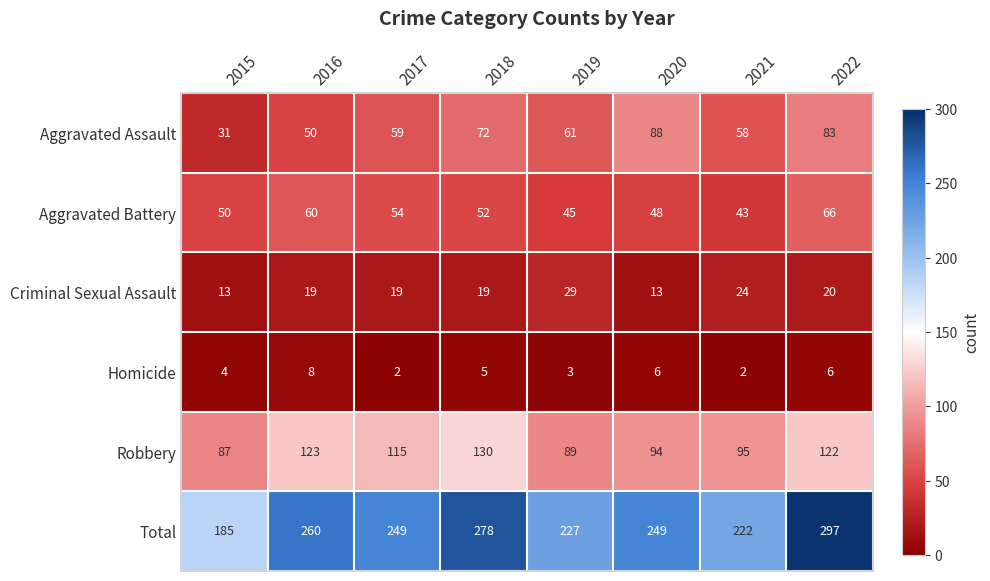

At which category does the chart reach its peak across all series?

2022